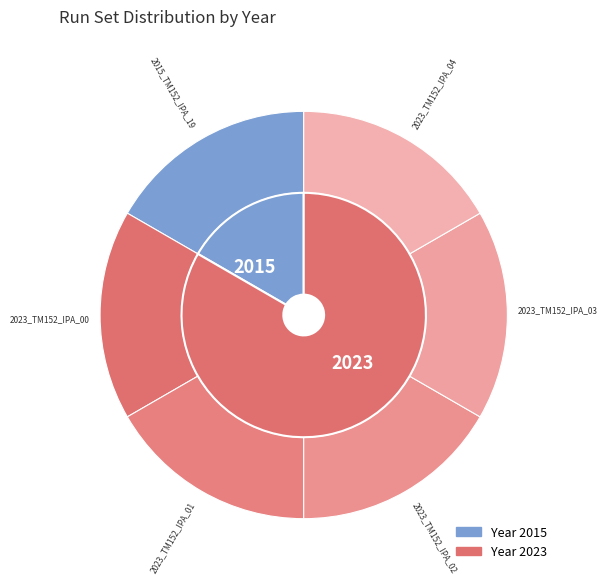

Does any single category account for the majority?

No